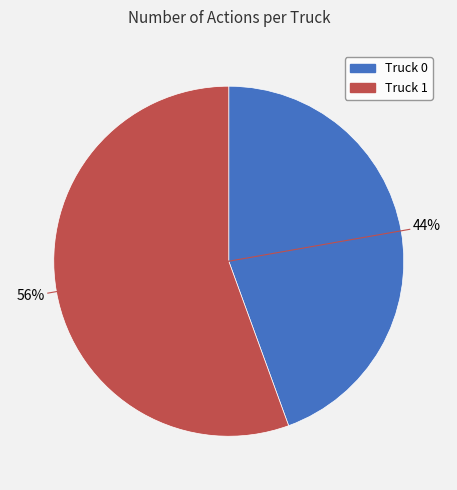

To the nearest percent, what percentage of the pie is Truck 0?

44%